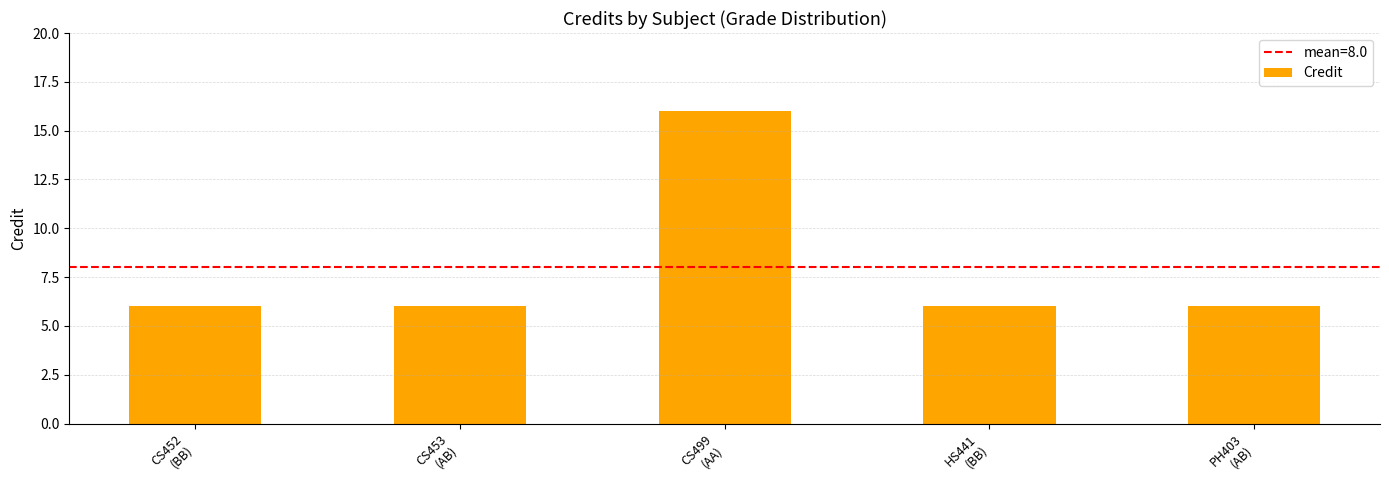

The value at HS441
(BB) is 8. True or false?

False